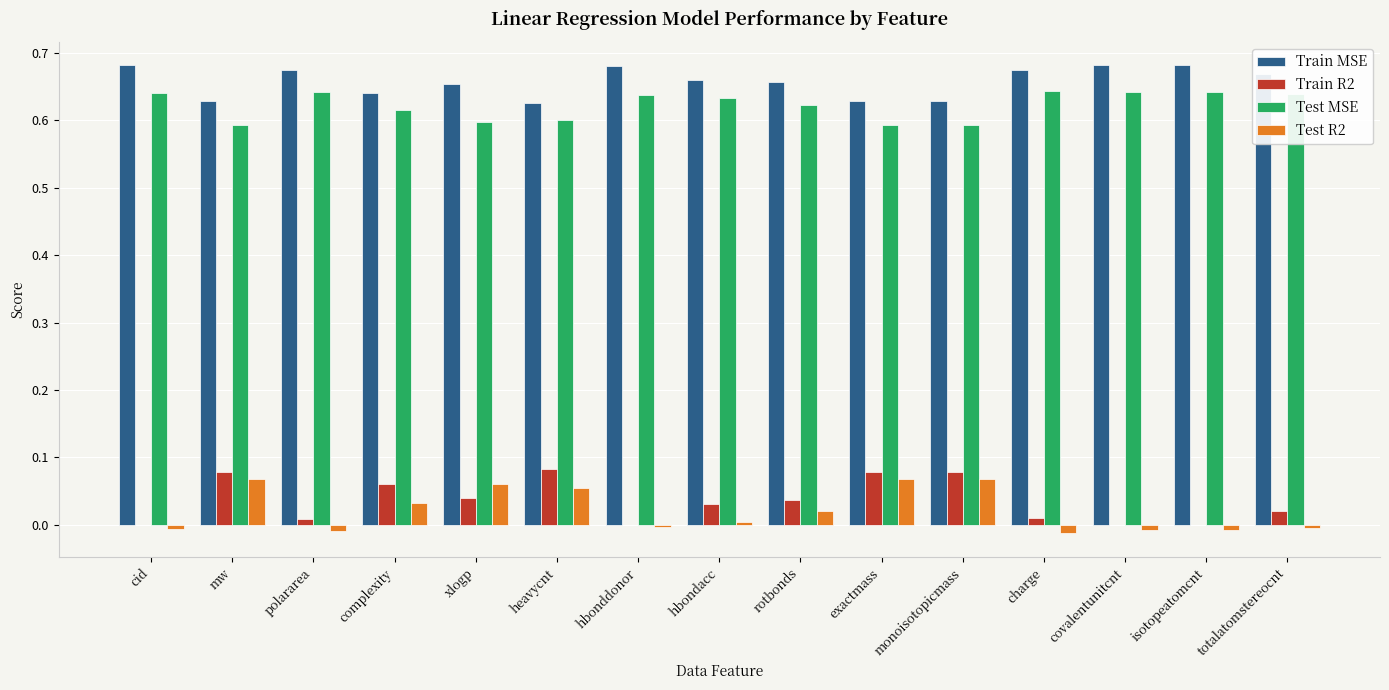

Is it true that Train R2 equals 0.0 at isotopeatomcnt?

True